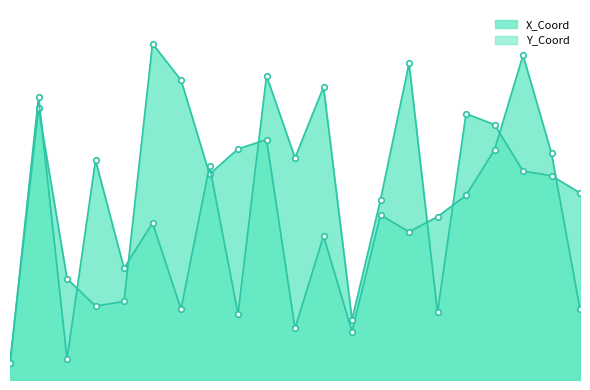

Reading right to left, what are all the values shown in this chart?

X_Coord: 20.9	66.9	96.0	68.0	54.5	48.3	43.8	48.8	14.3	42.6	15.2	71.0	68.3	60.8	88.6	99.4	23.2	21.9	30.0	80.4	5.0
Y_Coord: 55.3	60.4	61.7	75.5	78.7	20.0	93.6	53.3	17.9	86.6	65.7	89.9	19.5	63.3	20.9	46.4	33.0	65.0	6.2	83.7	5.0